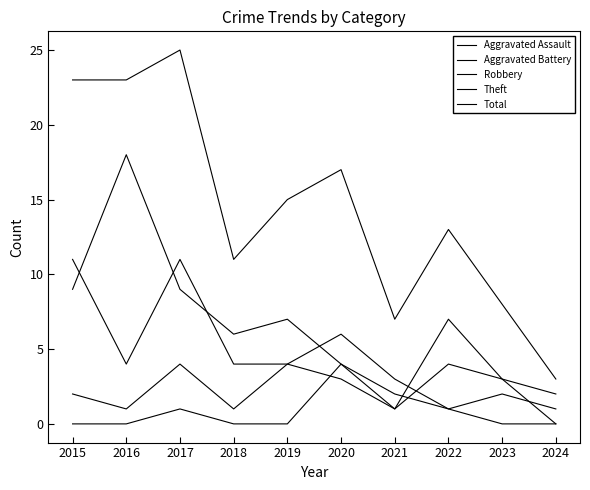

How many lines are shown in the chart?

5